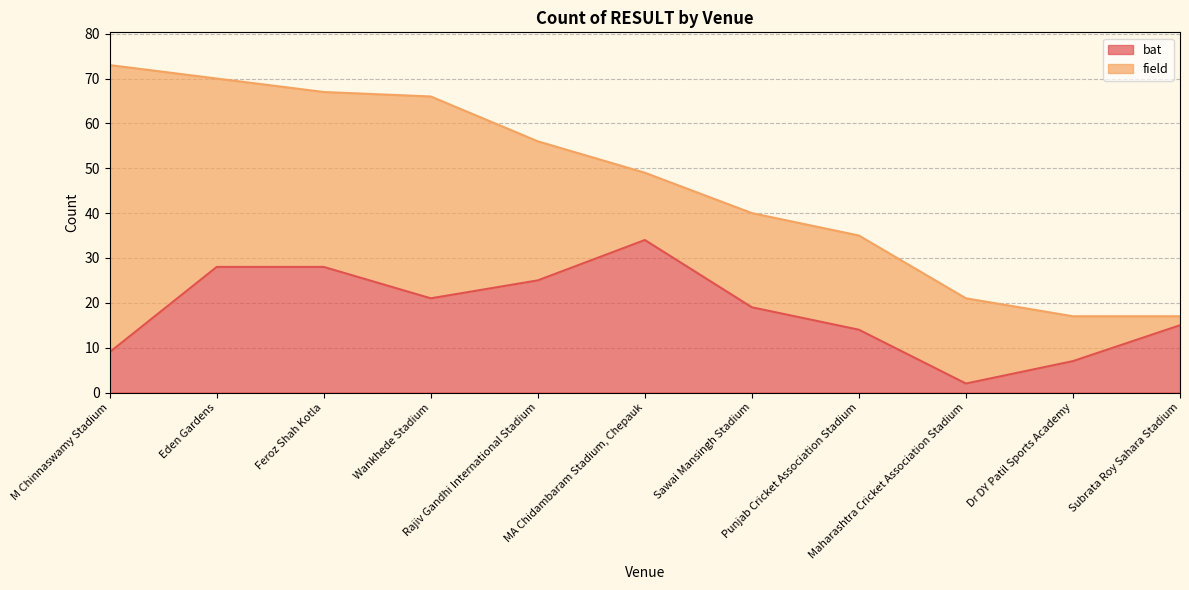

True or false: the data shows 25 at Sawai Mansingh Stadium.

False